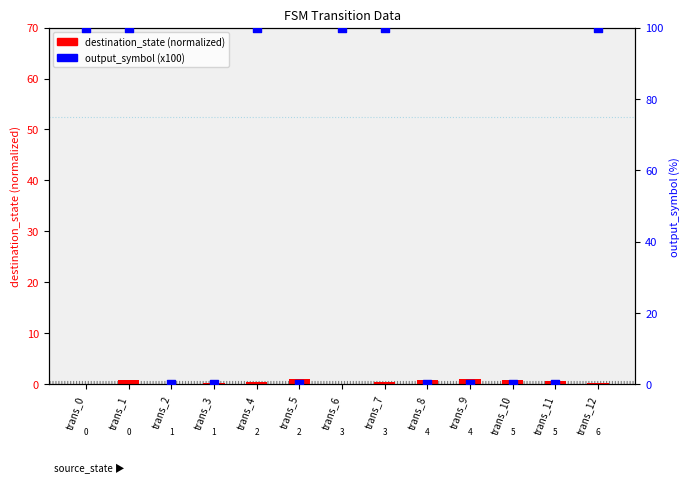

At how many categories does at least one series exceed 0?

13